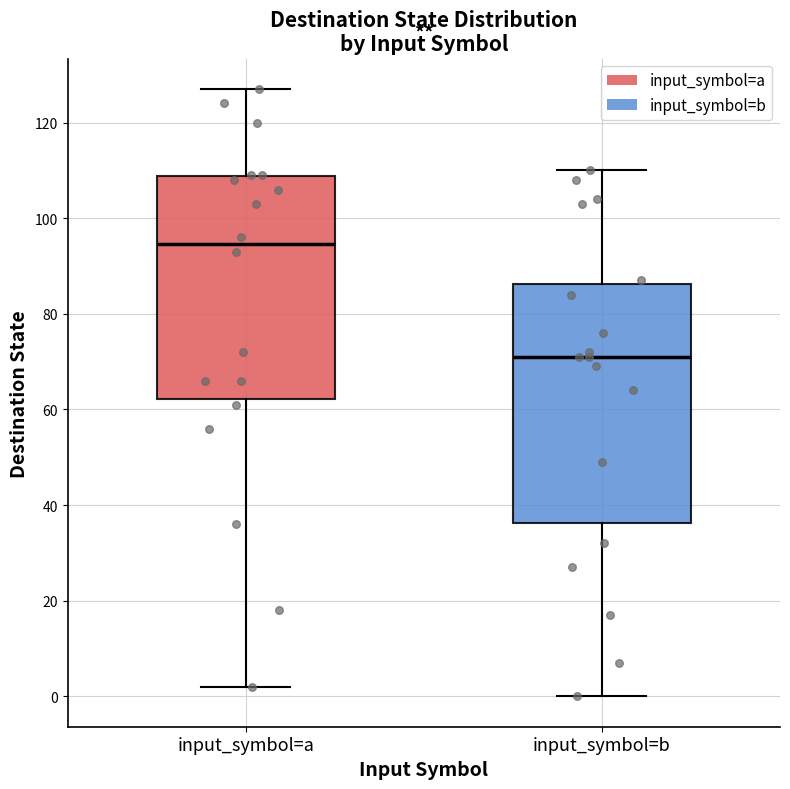

Where does the median line of the box for input_symbol=a sit on the y-axis? The values are not printed on the chart, so give them approximately, as read against the axis.

94